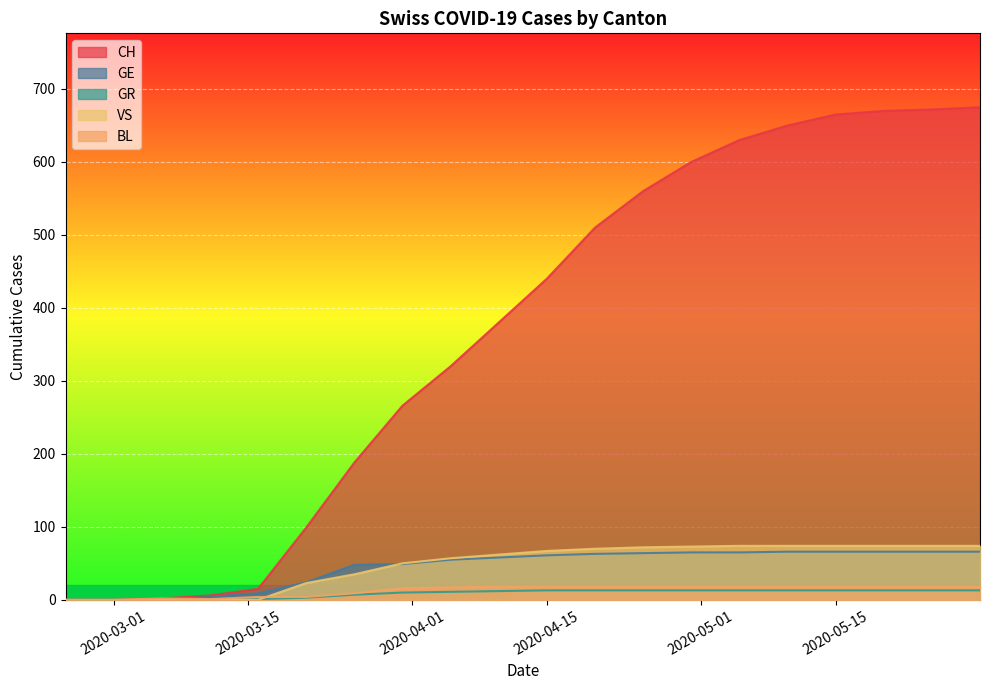

True or false: GE has a value of 66 at 2020-05-25.

True